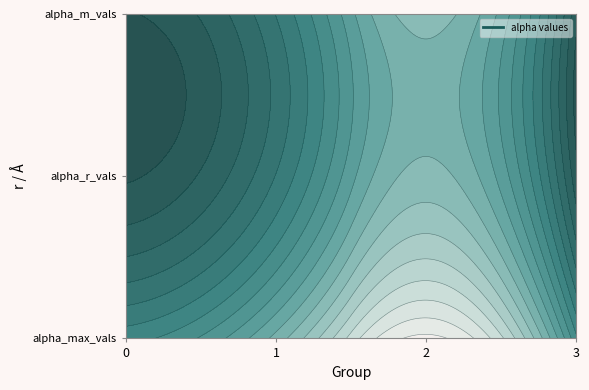

The 0 series shows 2.7 at 0. True or false?

False